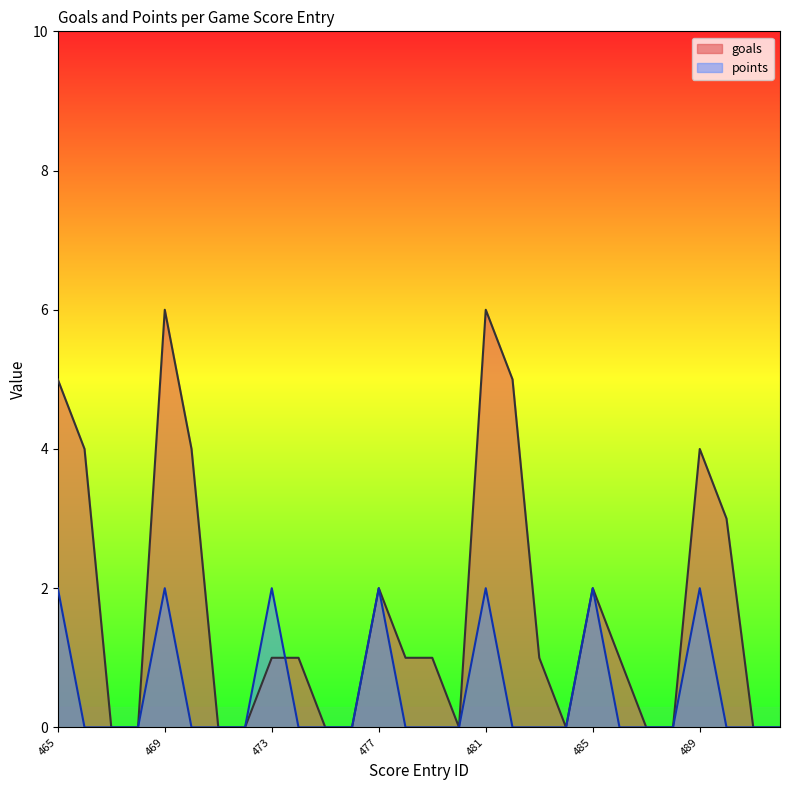

How many times do goals and points cross each other?

1